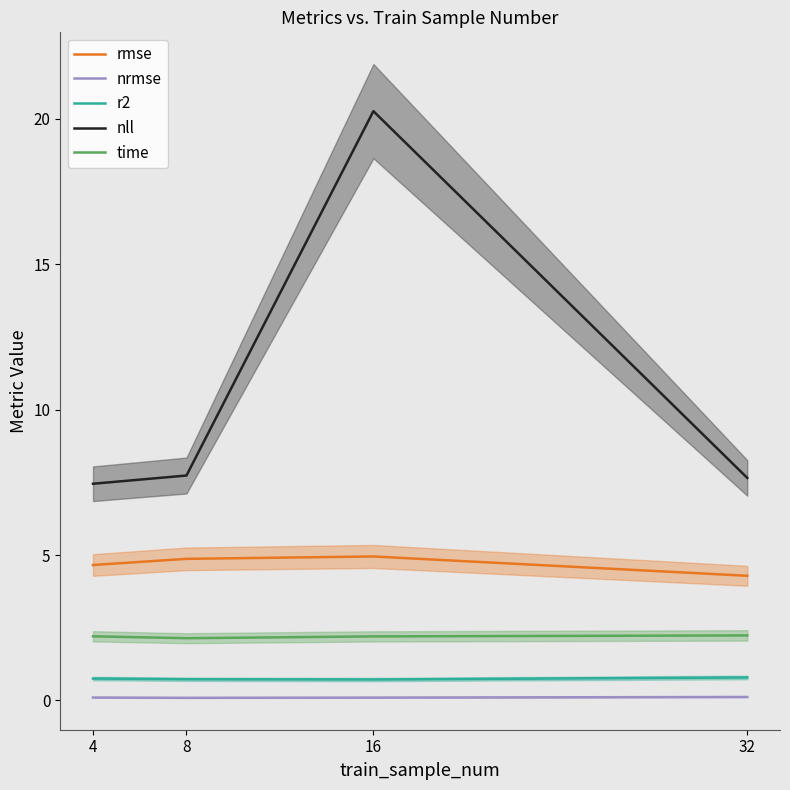

In rmse, how many points are higher than both neighbors (excluding endpoints)?

1